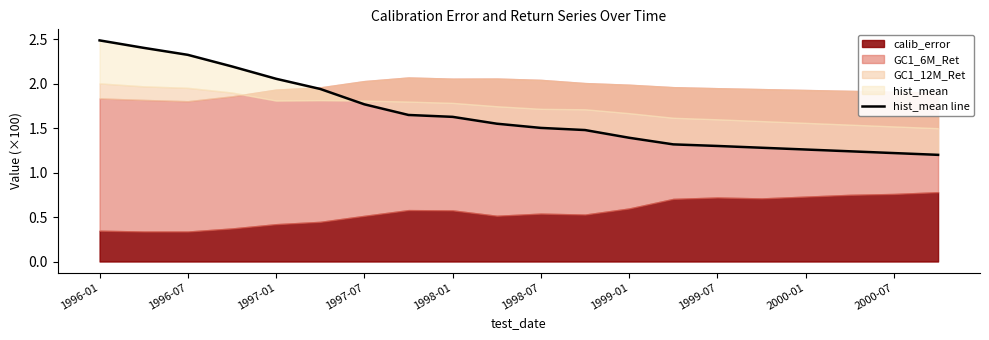

How many data points does each series have?

20